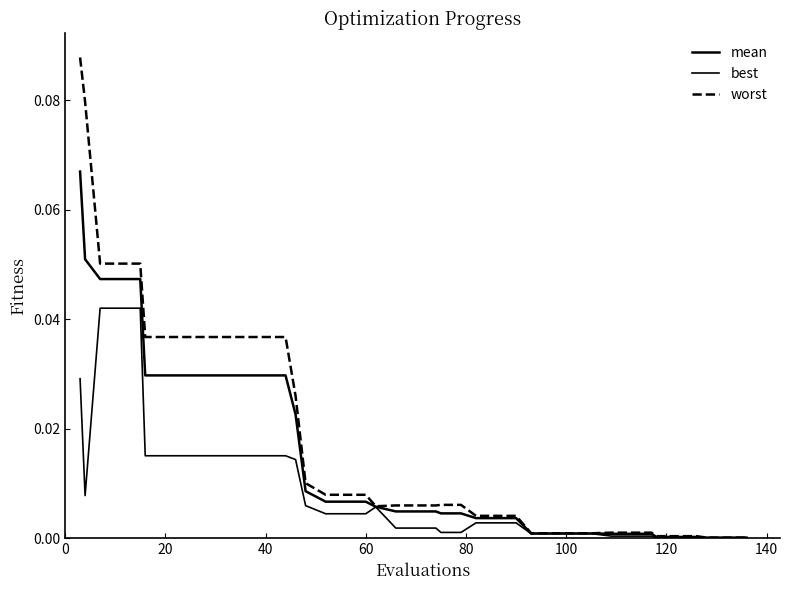

Does the chart have visible grid lines?

No